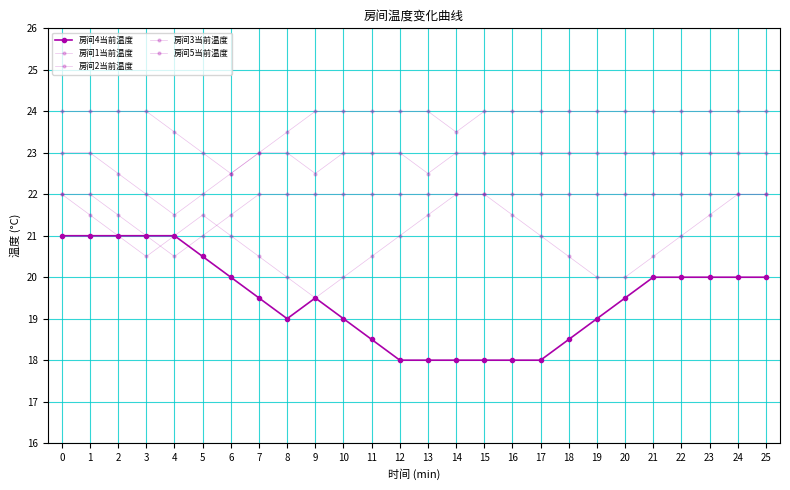

Which series has the widest spread of values?

房间4当前温度